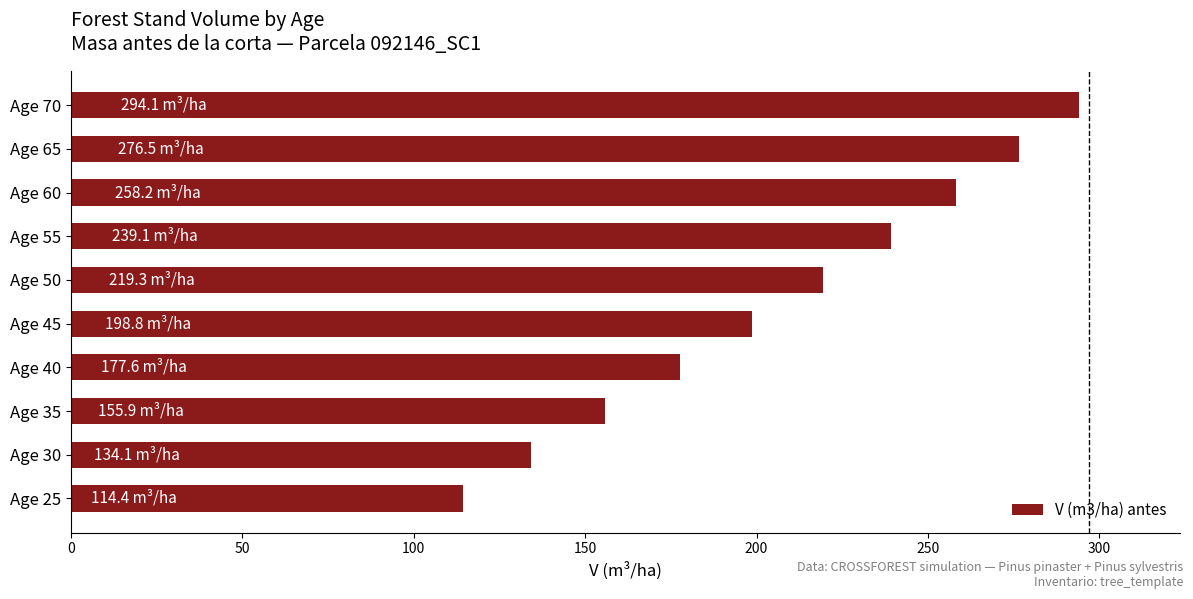

Are the bars horizontal?

Yes